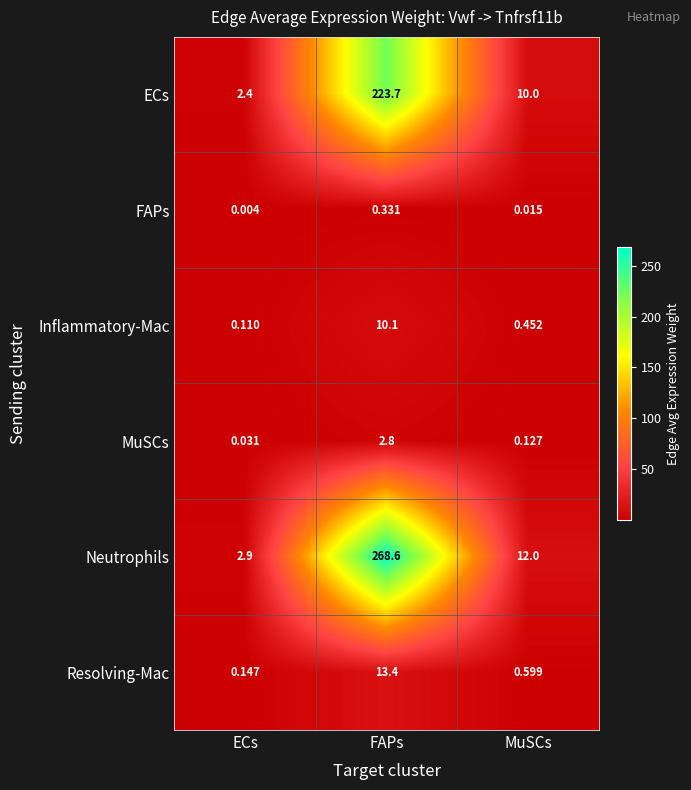

Where is Inflammatory-Mac nearest to the value 5?

MuSCs